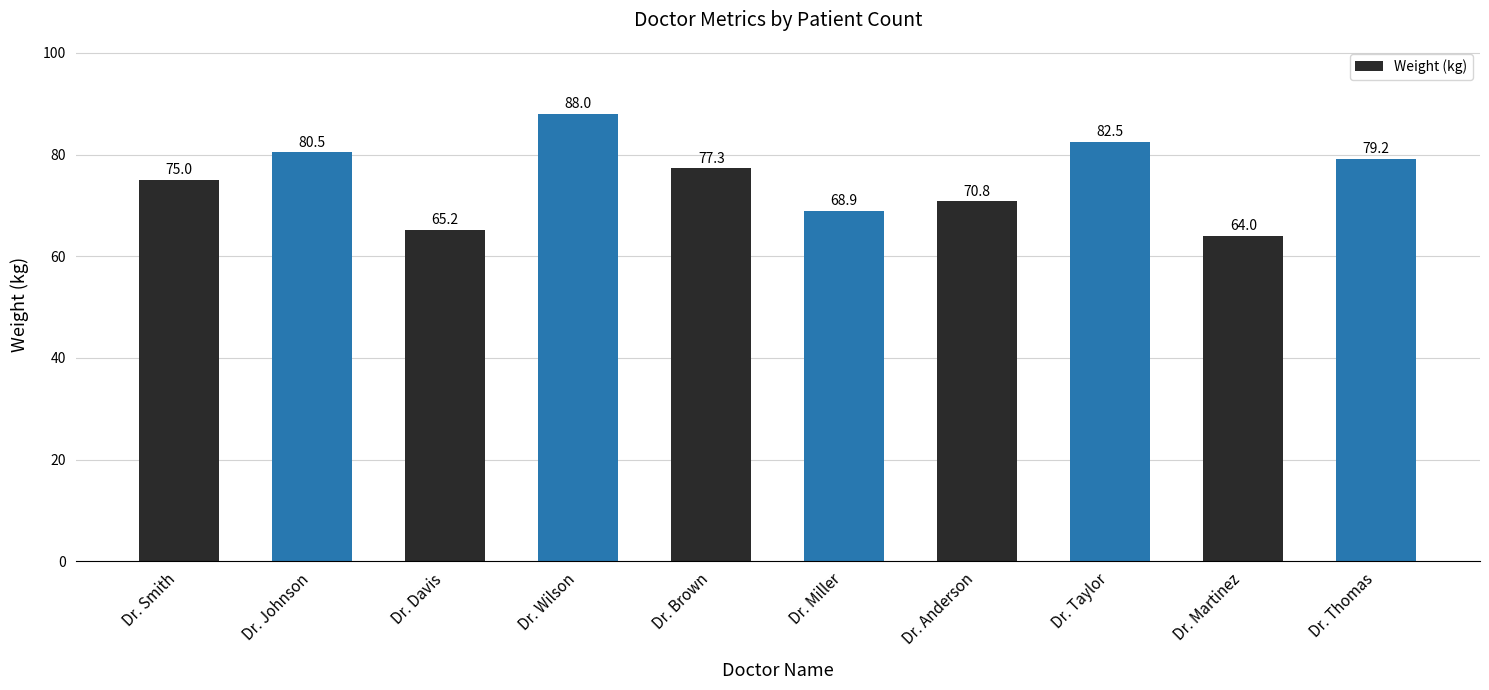

True or false: the data shows 136.9 at Dr. Johnson.

False